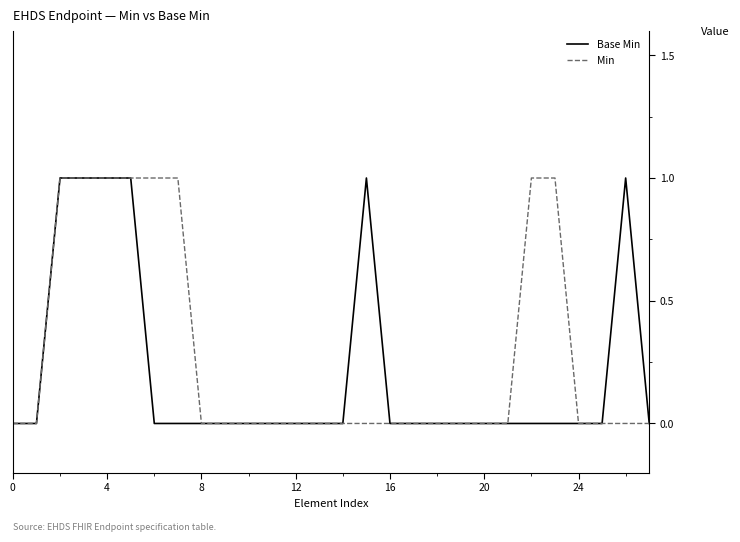

True or false: Min has a value of 0 at 0.

True